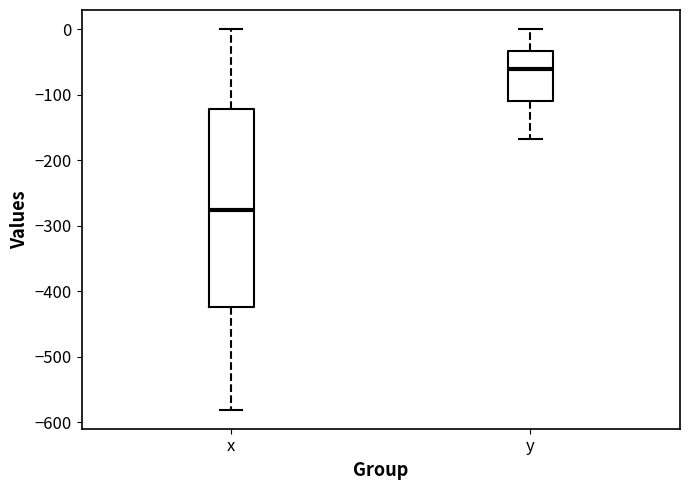

Reading left to right, transcribe this box plot: for each box, give where its median line is, the range the box spans, and where its two whiskers end, as read against the y-axis. The values are not printed on the chart, so give them approximately, as read against the axis.

x: median -280, box -420 to -120, whiskers -580 to 0
y: median -60, box -110 to -30, whiskers -170 to 0